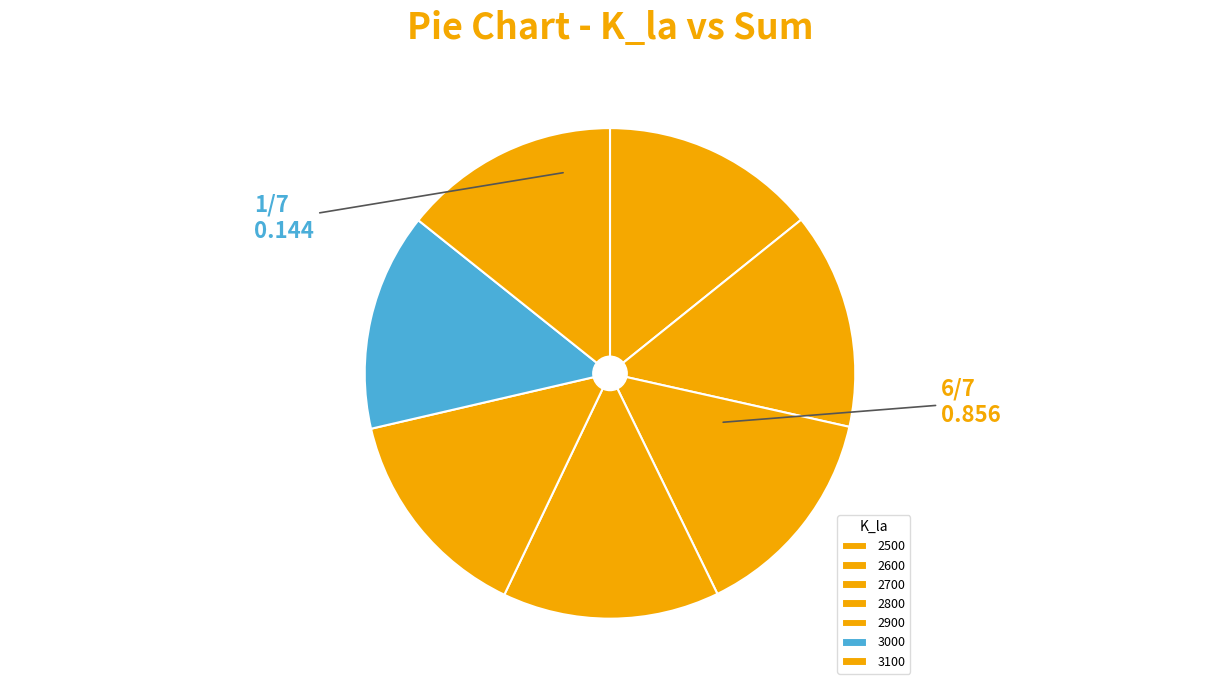

Count the number of slices in the pie.

7